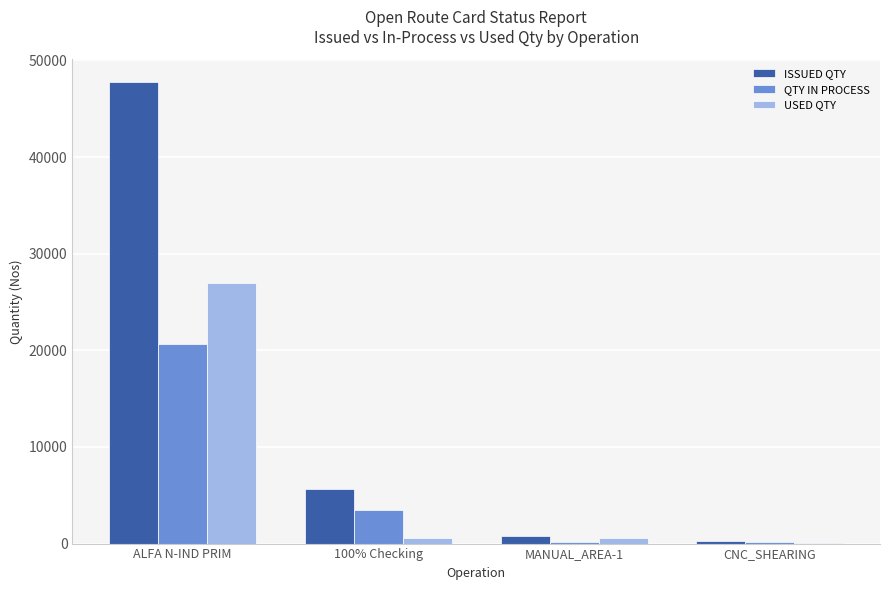

What is the greatest value displayed?

47737